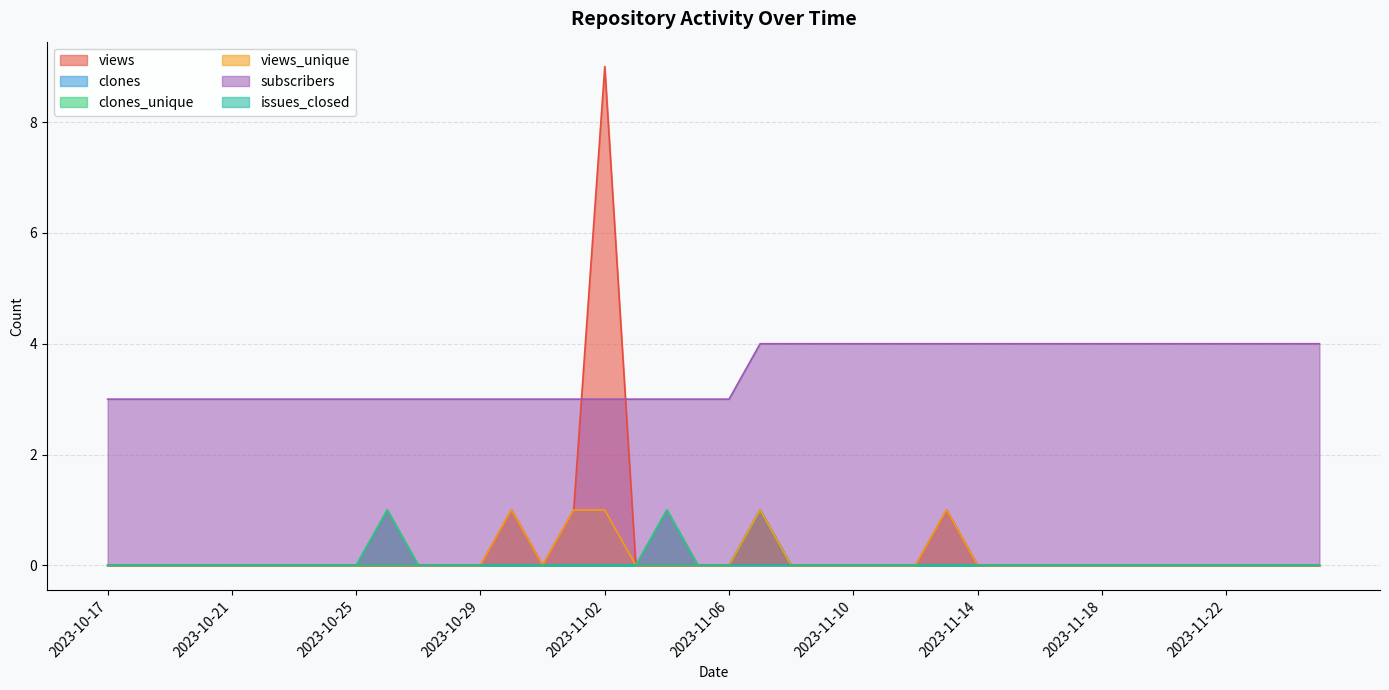

Reading left to right, list all the values displayed in this chart.

views: 0	0	0	0	0	0	0	0	0	0	0	0	0	1	0	1	9	0	0	0	0	1	0	0	0	0	0	1	0	0	0	0	0	0	0	0	0	0	0	0
clones: 0	0	0	0	0	0	0	0	0	1	0	0	0	0	0	0	0	0	1	0	0	1	0	0	0	0	0	0	0	0	0	0	0	0	0	0	0	0	0	0
clones_unique: 0	0	0	0	0	0	0	0	0	1	0	0	0	0	0	0	0	0	1	0	0	1	0	0	0	0	0	0	0	0	0	0	0	0	0	0	0	0	0	0
views_unique: 0	0	0	0	0	0	0	0	0	0	0	0	0	1	0	1	1	0	0	0	0	1	0	0	0	0	0	1	0	0	0	0	0	0	0	0	0	0	0	0
subscribers: 3	3	3	3	3	3	3	3	3	3	3	3	3	3	3	3	3	3	3	3	3	4	4	4	4	4	4	4	4	4	4	4	4	4	4	4	4	4	4	4